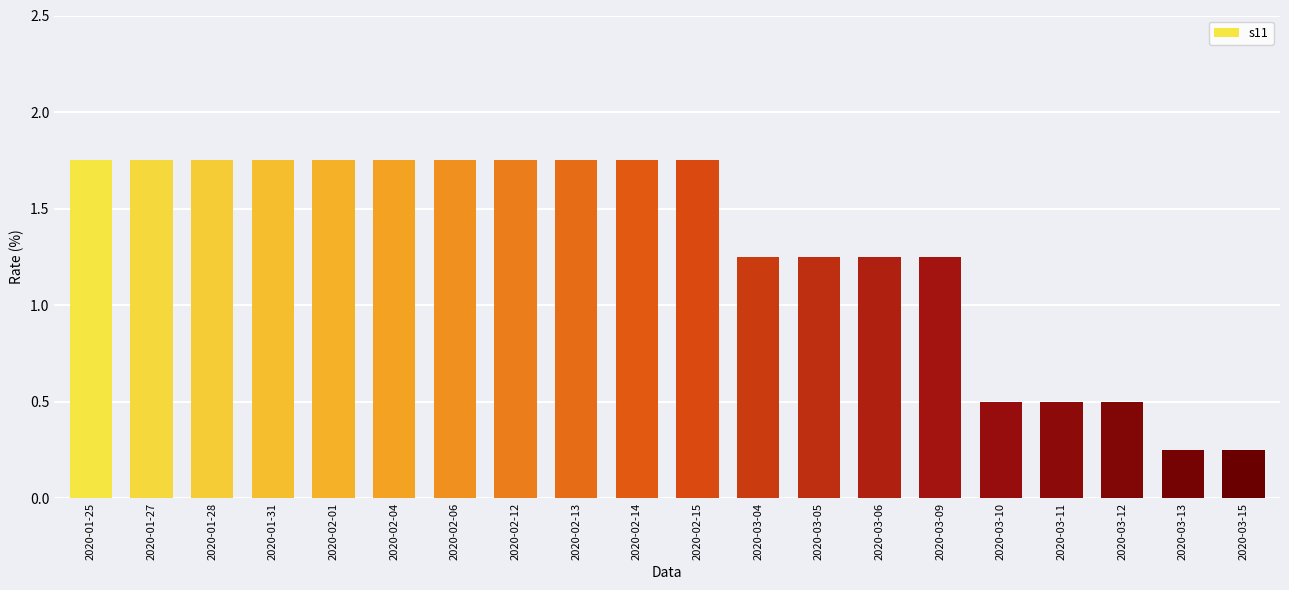

True or false: the data shows 0.5 at 2020-03-12.

True